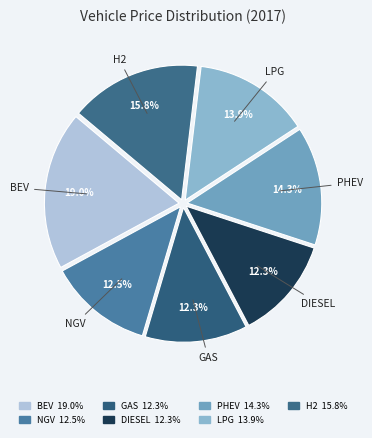

Does any single category account for the majority?

No